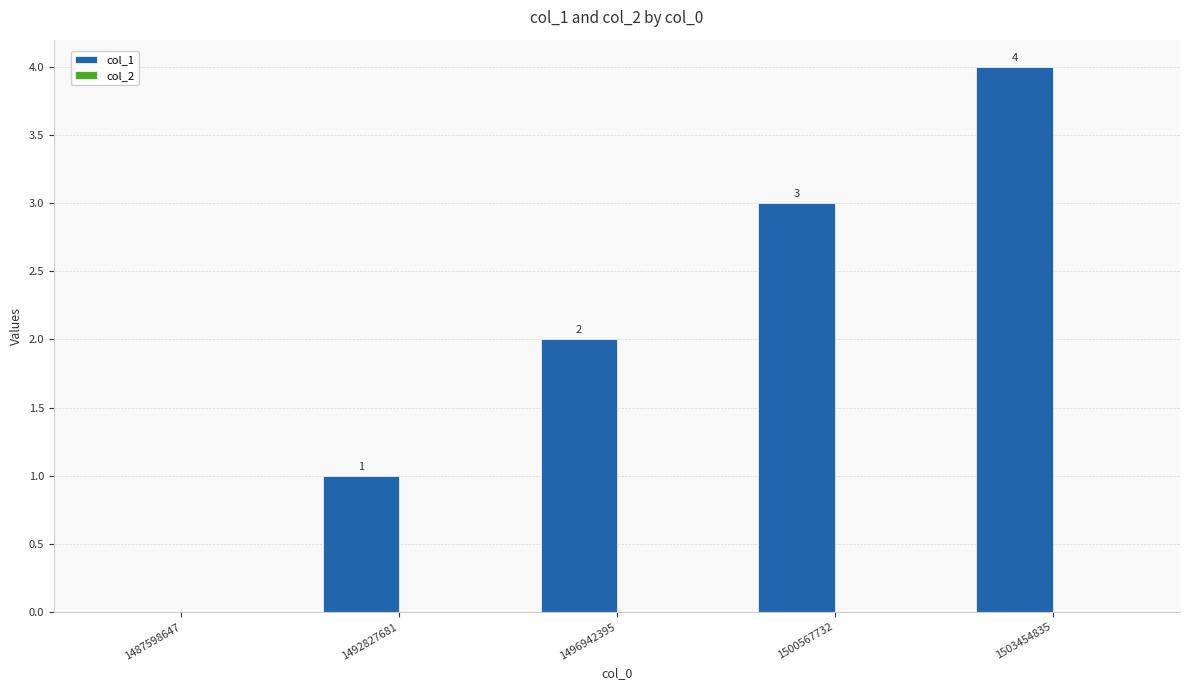

The chart shows a value of 1 at 1492827681. True or false?

True